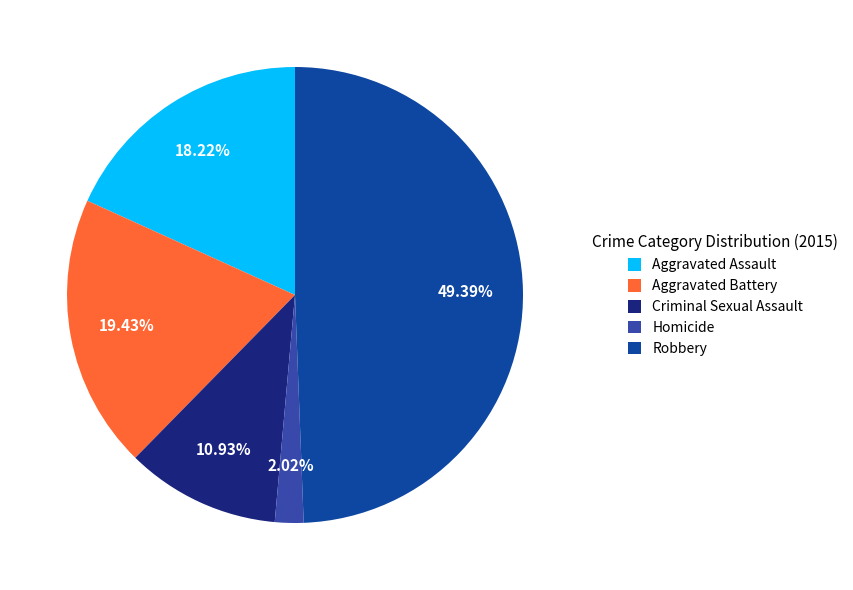

To the nearest percent, what is the difference between the largest and smallest slice percentages?

47%